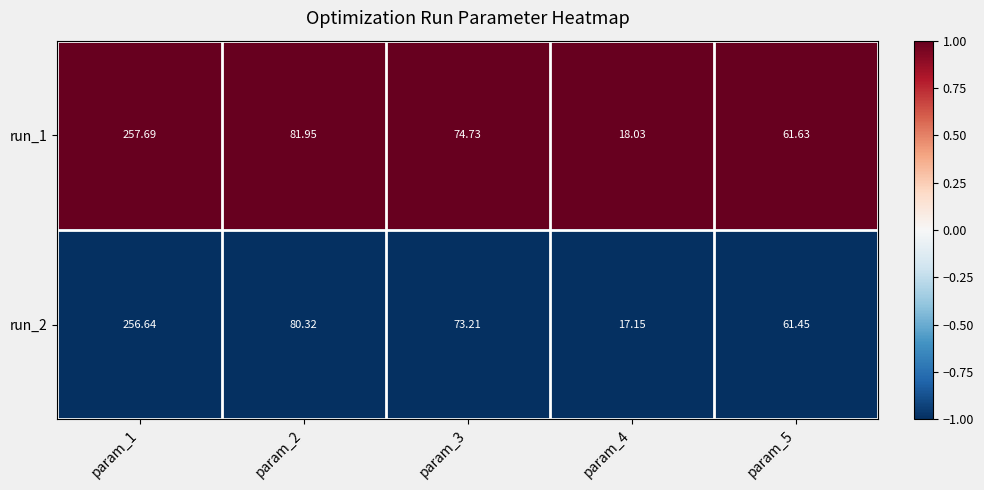

Is the value of run_1 at param_2 greater than the value of run_2 at param_5?

Yes